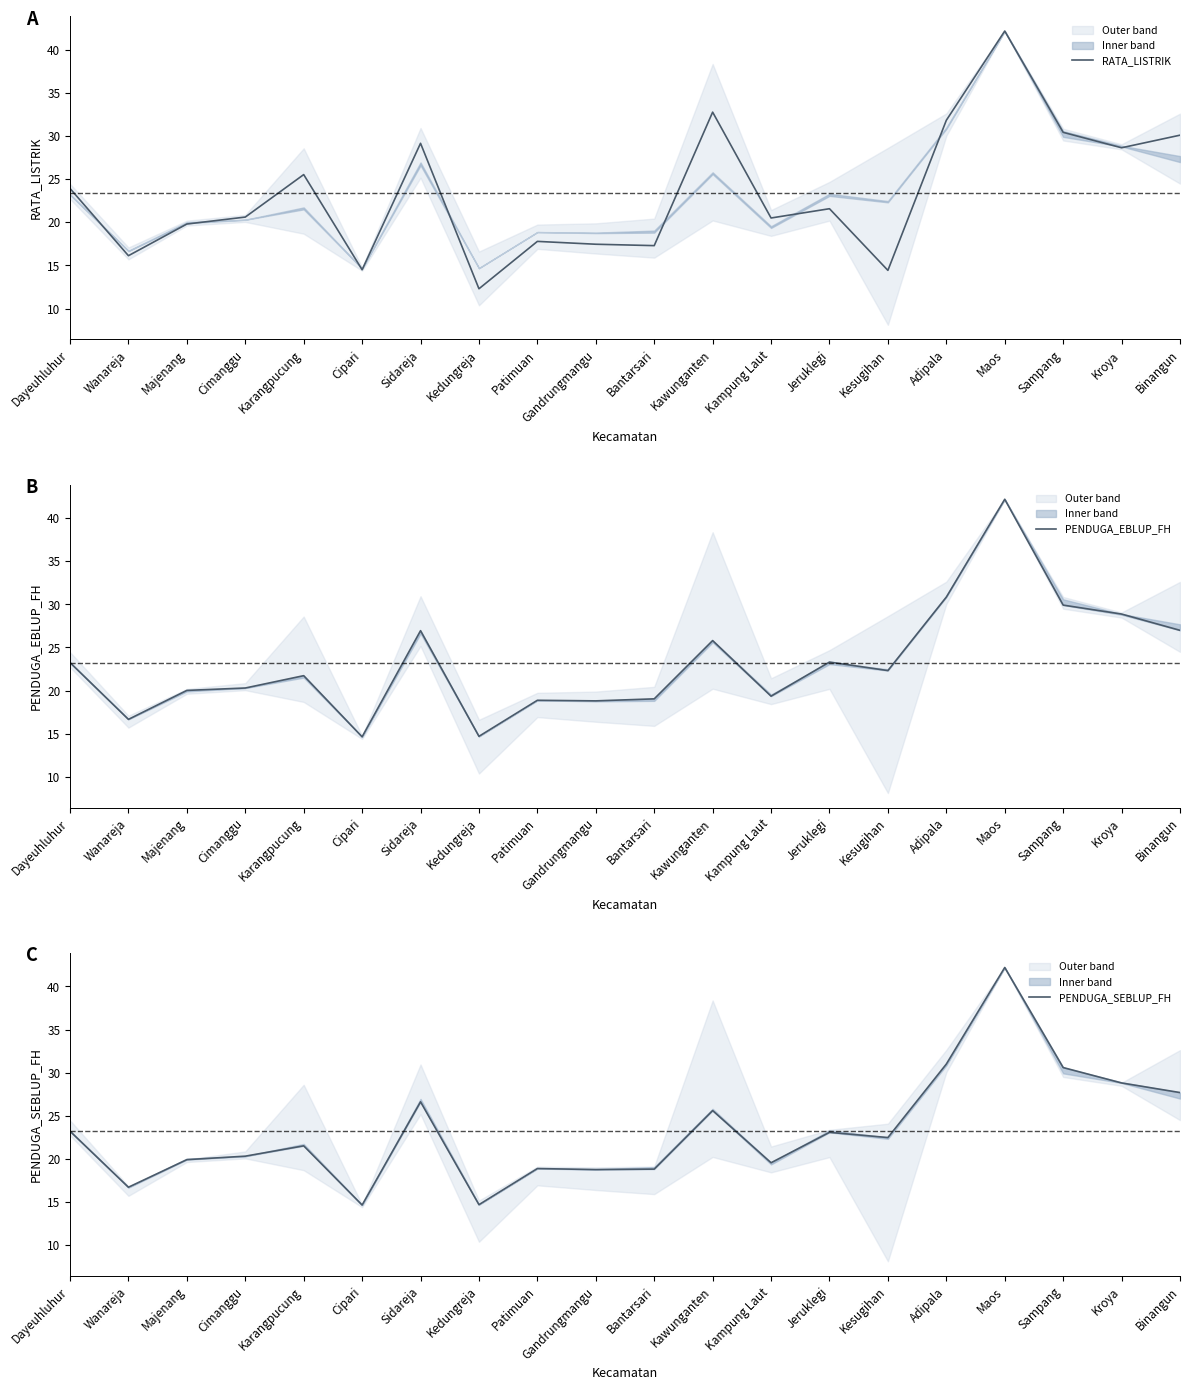

Reading left to right, extract all data points from this chart.

RATA_LISTRIK: 23.9	16.1	19.8	20.6	25.5	14.5	29.2	12.3	17.8	17.5	17.3	32.8	20.5	21.6	14.4	31.8	42.2	30.4	28.7	30.1
PENDUGA_EBLUP_FH: 23.3	16.7	20.0	20.3	21.7	14.6	27.0	14.7	18.9	18.8	19.0	25.8	19.4	23.3	22.3	30.8	42.2	29.9	28.9	27.0
PENDUGA_SEBLUP_FH: 23.2	16.7	19.9	20.3	21.5	14.6	26.6	14.7	18.9	18.7	18.8	25.6	19.5	23.1	22.5	31.0	42.2	30.6	28.8	27.7